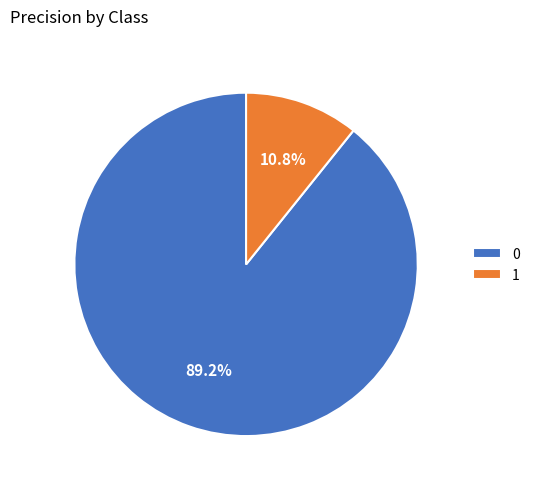

How many segments does this pie chart have?

2